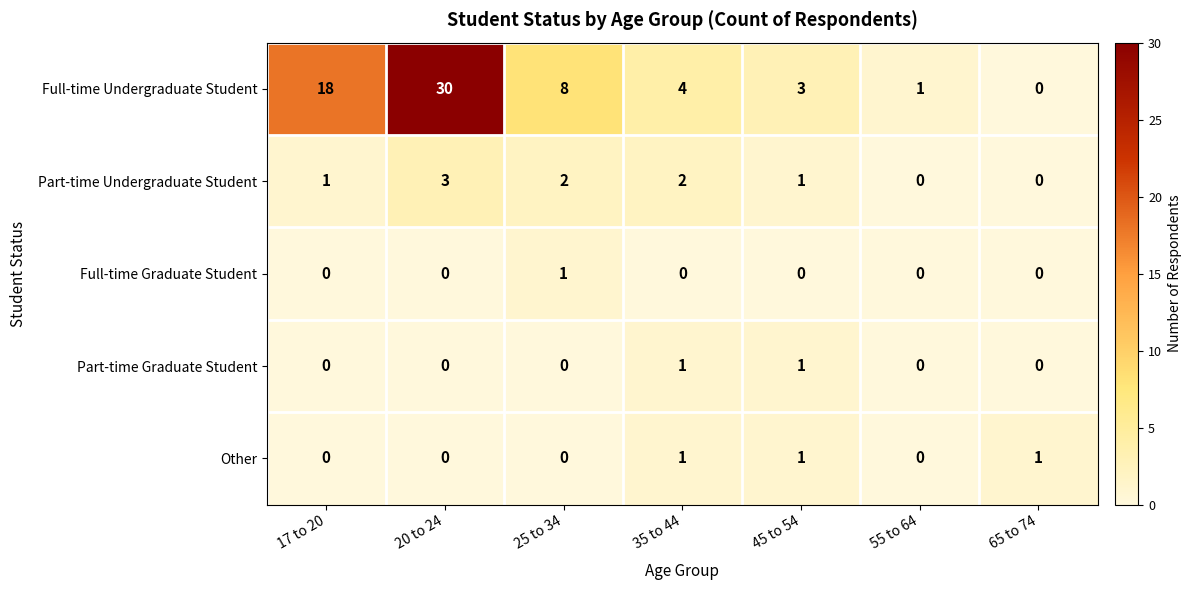

List the labels in order of Full-time Undergraduate Student value, largest first.

20 to 24, 17 to 20, 25 to 34, 35 to 44, 45 to 54, 55 to 64, 65 to 74